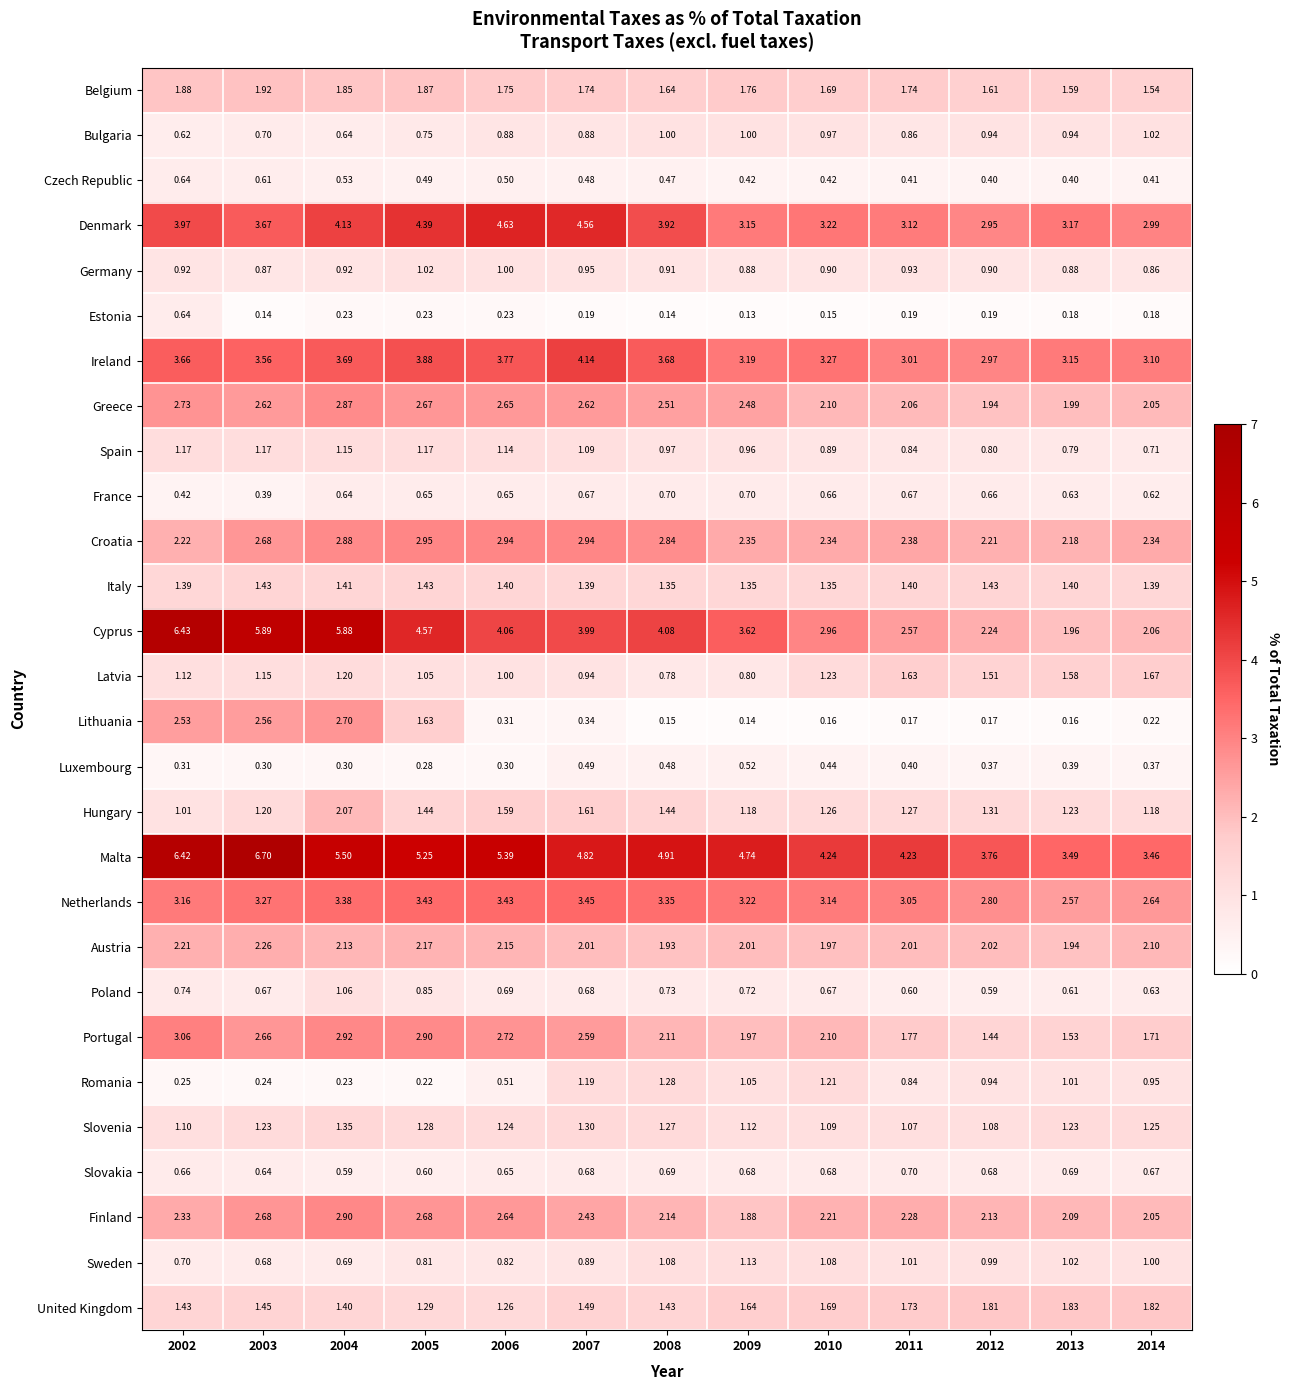

Which series has the largest total across all categories?

Malta